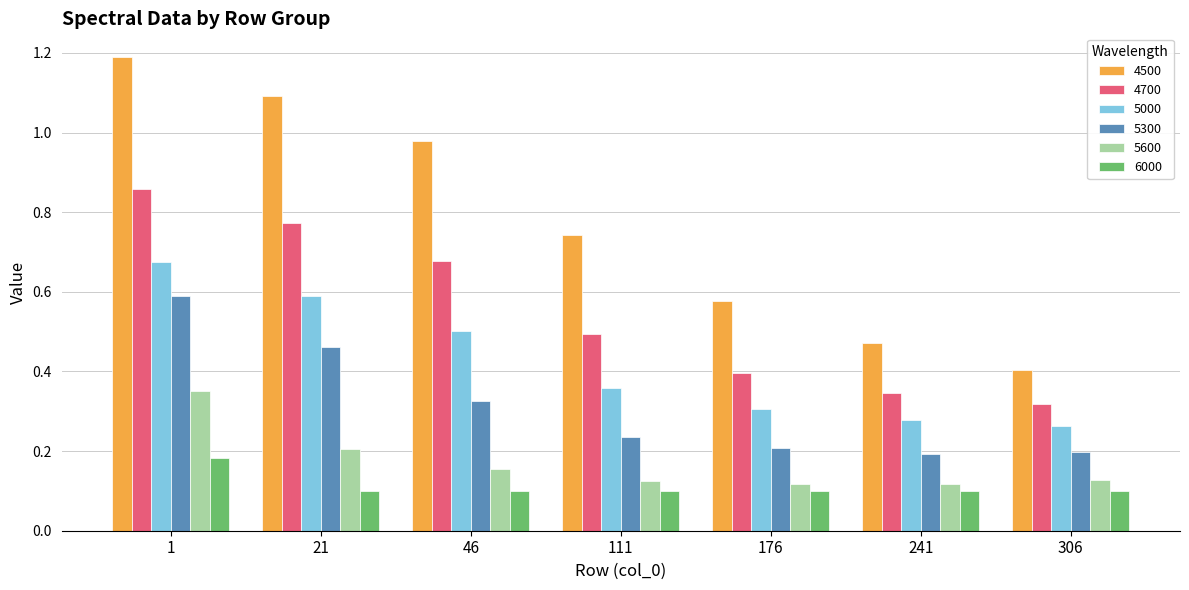

What are all the series names shown in the legend?

4500, 4700, 5000, 5300, 5600, 6000